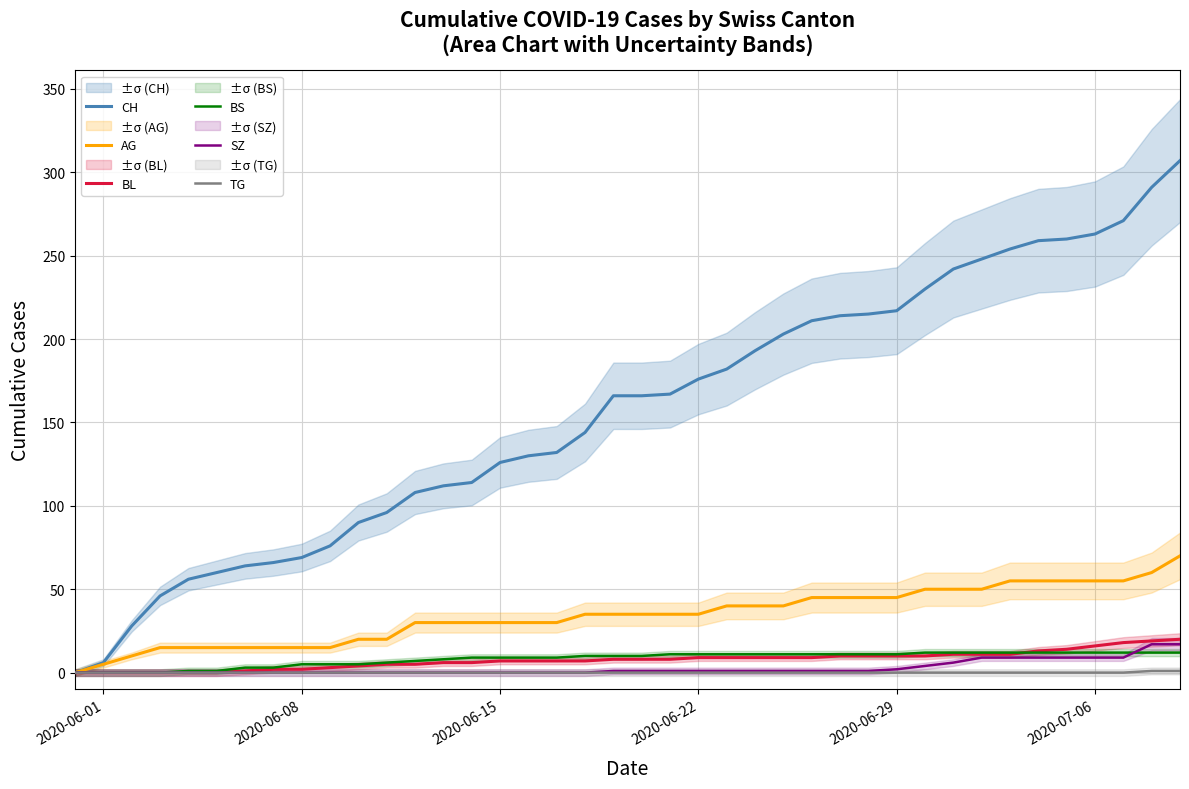

Count the number of data series in this chart.

6